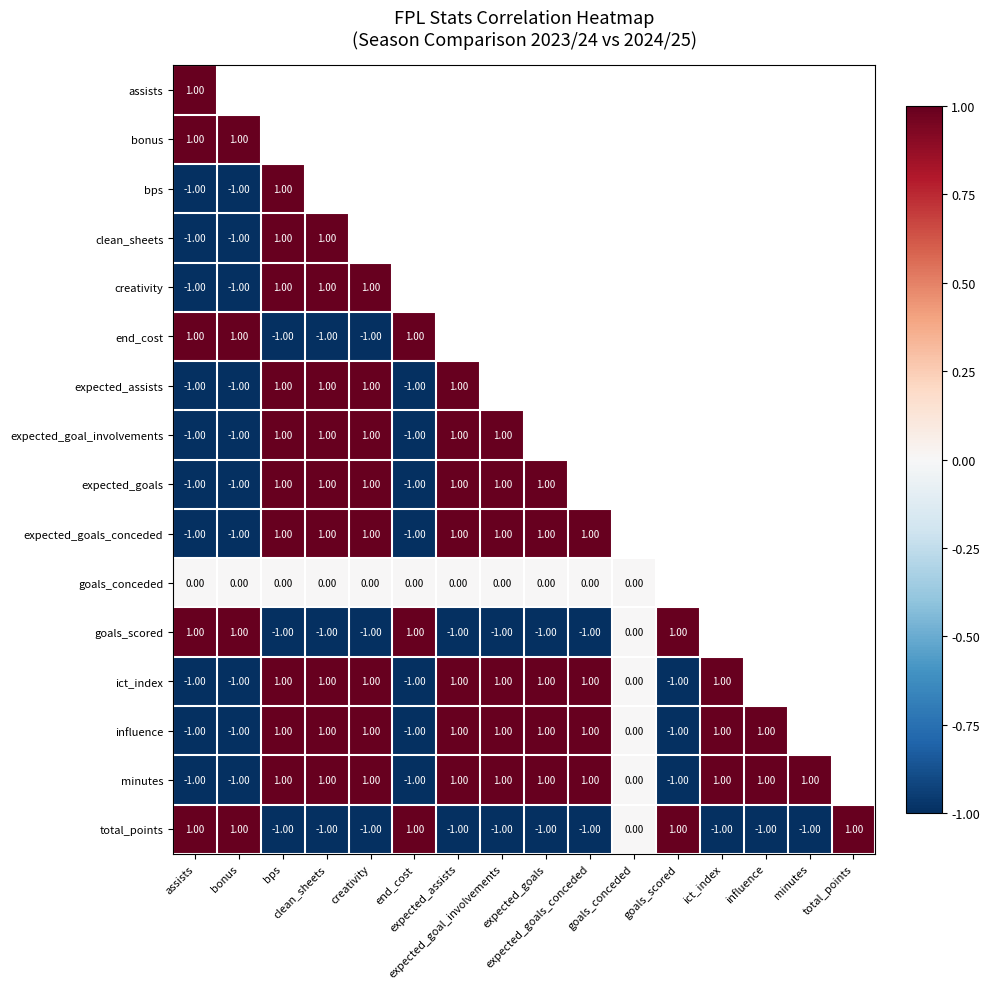

How many negative values does the expected_goal_involvements series have?

3